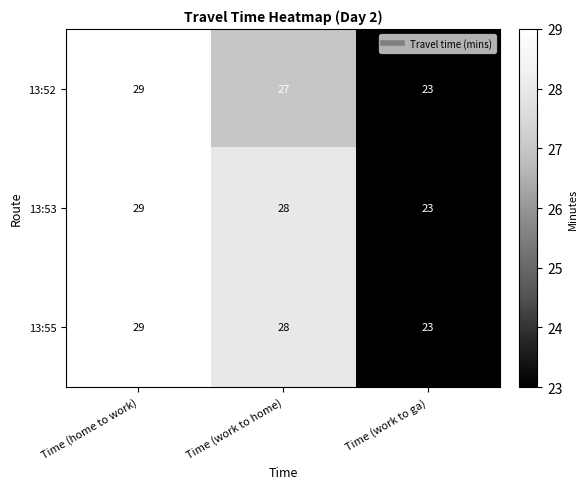

Is it true that 13:52 equals 44 at Time (work to home)?

False